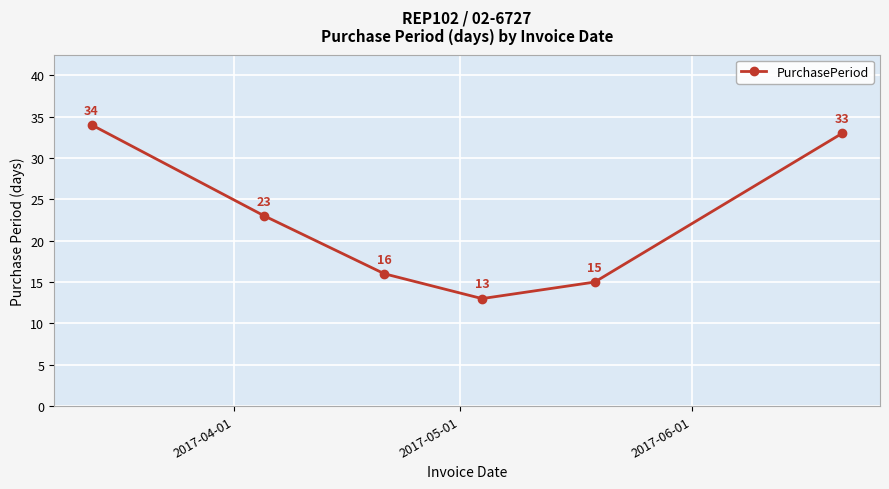

How many points are lower than both their immediate neighbors (excluding endpoints)?

1